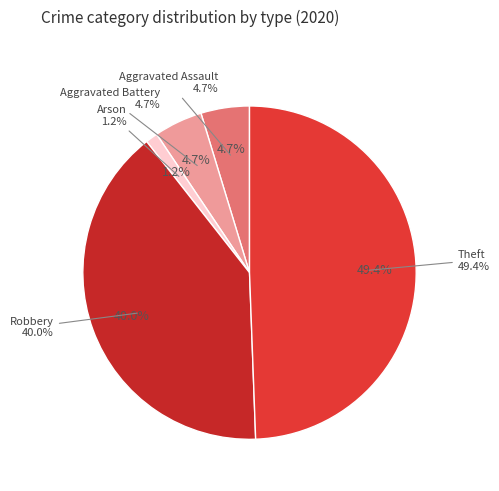

What percentage is the Aggravated Assault slice, to the nearest percent?

5%